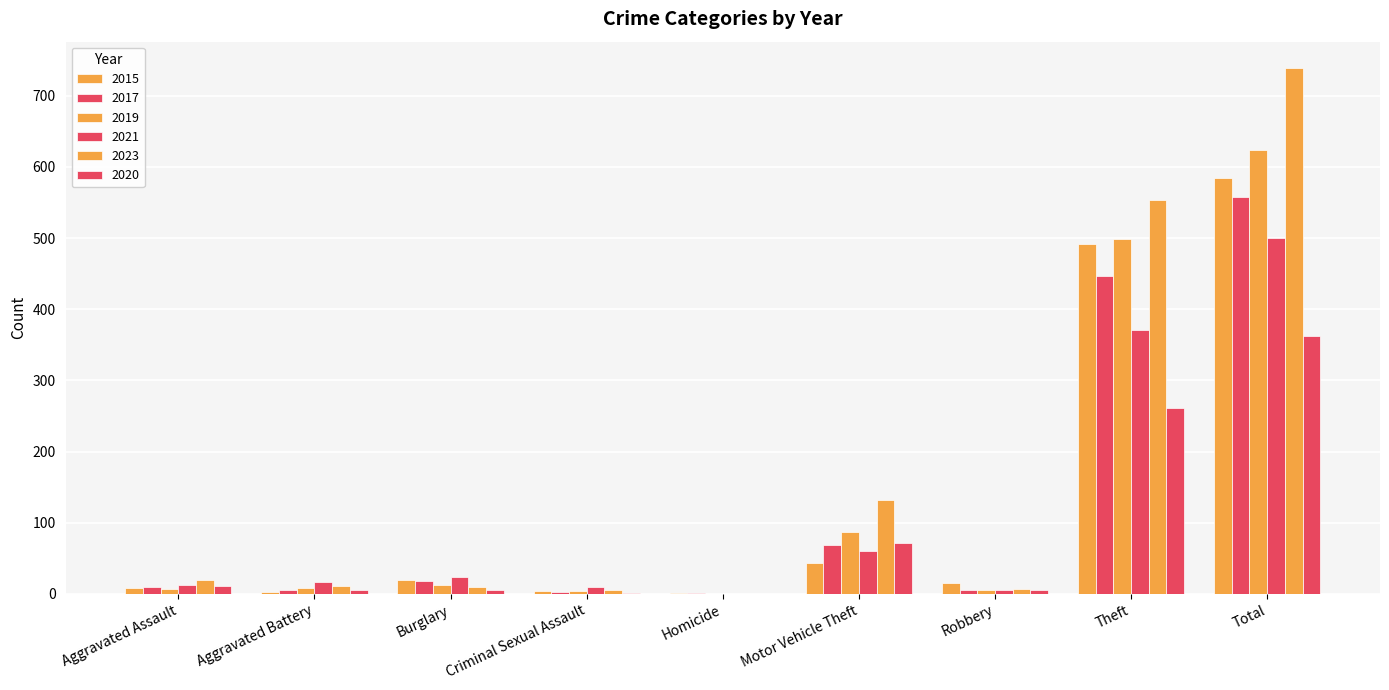

What is the difference between the highest and lowest values at Total?

377